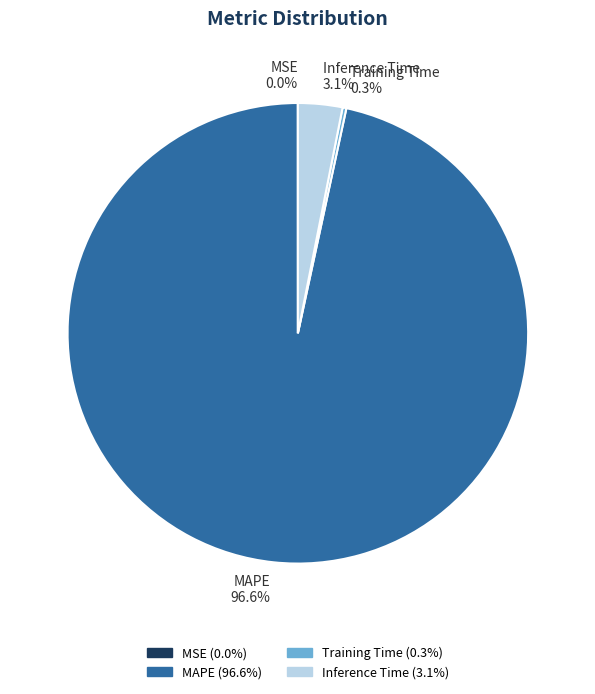

Which category has the biggest portion of the pie?

MAPE